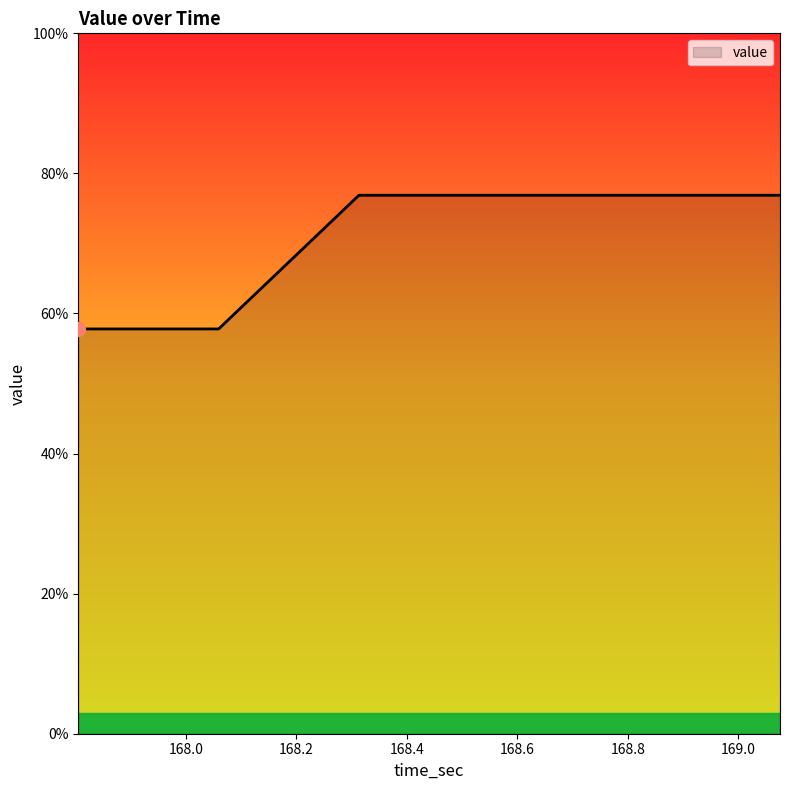

What is the difference between the maximum and minimum values?

19.1